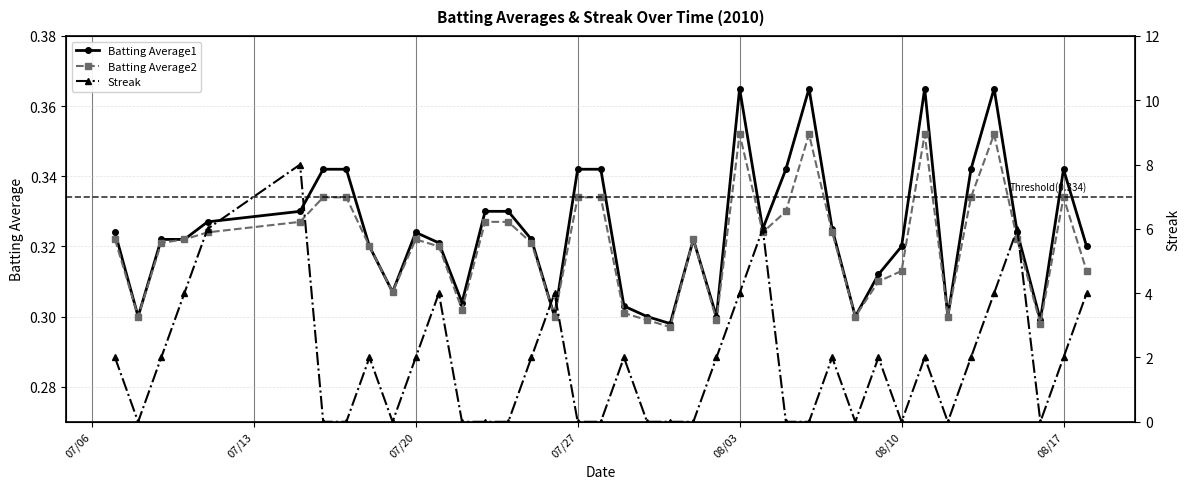

True or false: Batting Average1 has more than 1 points higher than both neighbors.

True